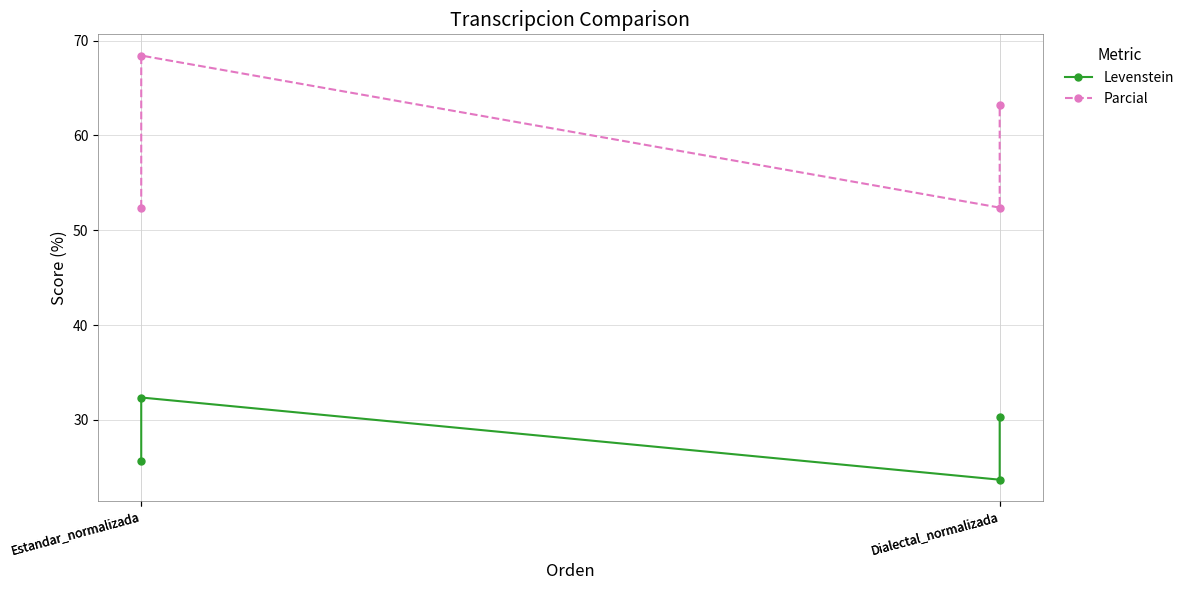

True or false: Parcial has more than 1 interior local peaks.

False